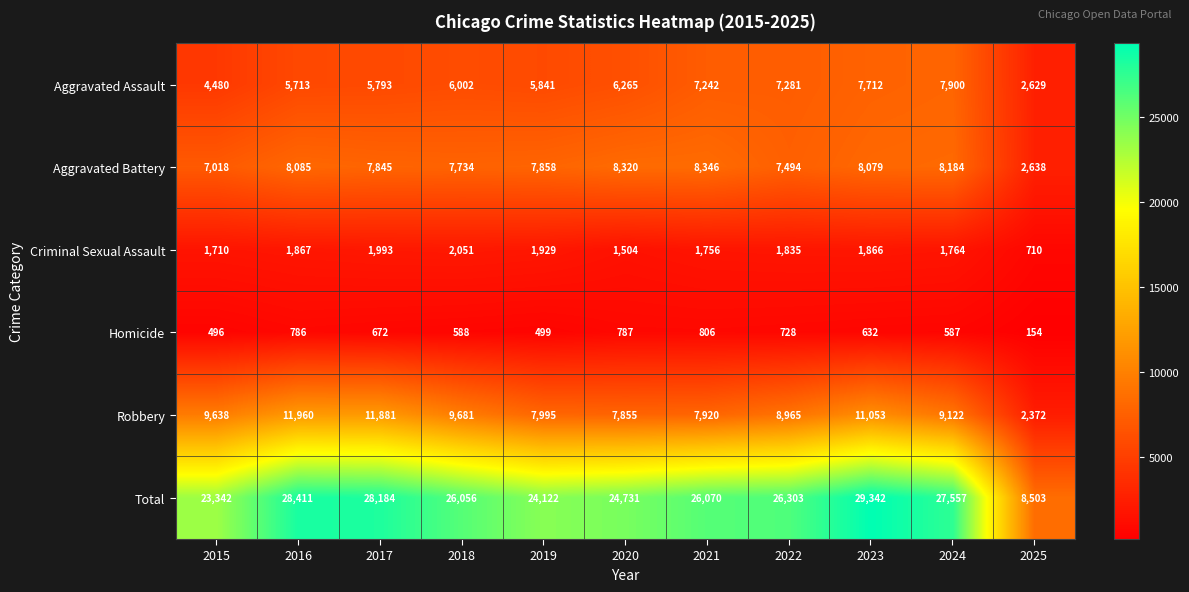

What is the greatest value displayed?

29342